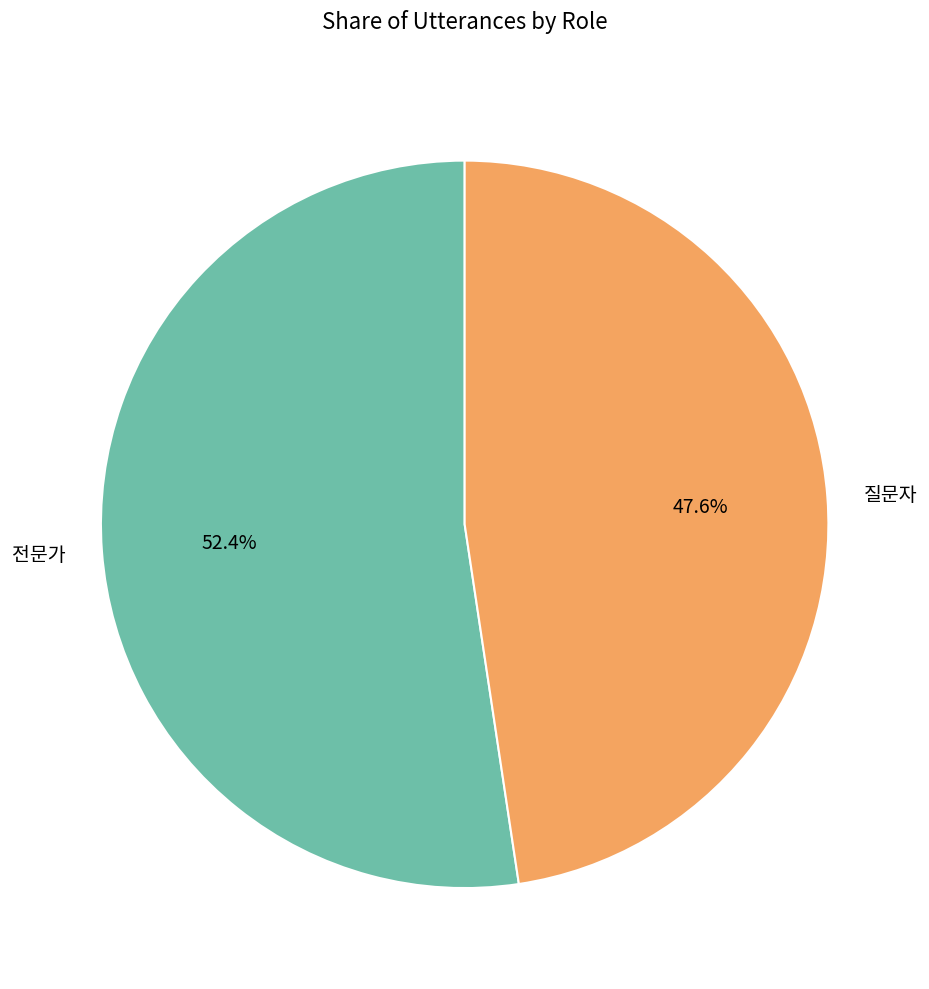

To the nearest percent, what is the difference between the largest and smallest slice percentages?

5%